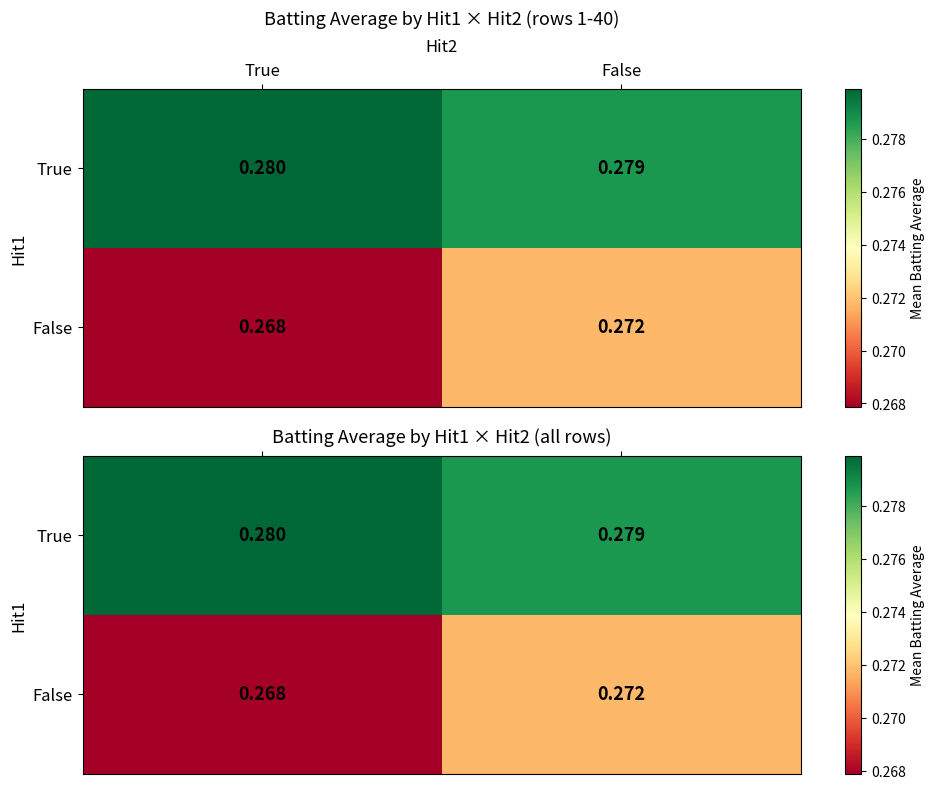

Rank the series by their average value, from highest to lowest.

True, False